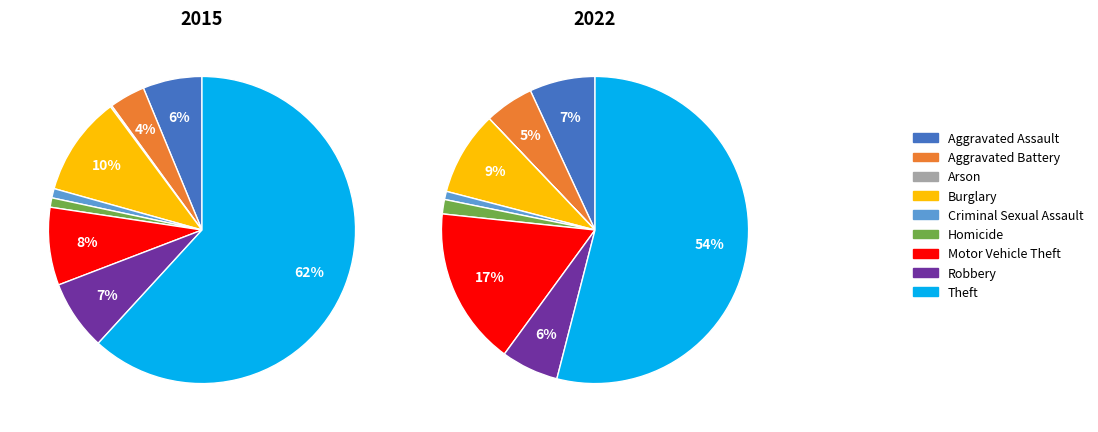

Count the number of slices in the pie.

9